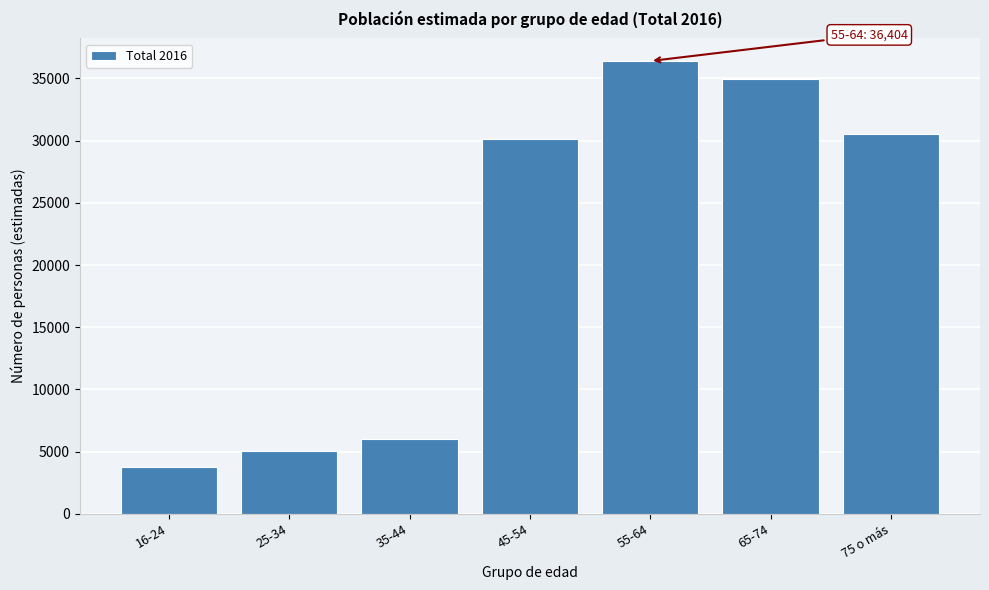

Reading left to right, list all the values displayed in this chart.

3785	5077	6029	30155	36404	34998	30530